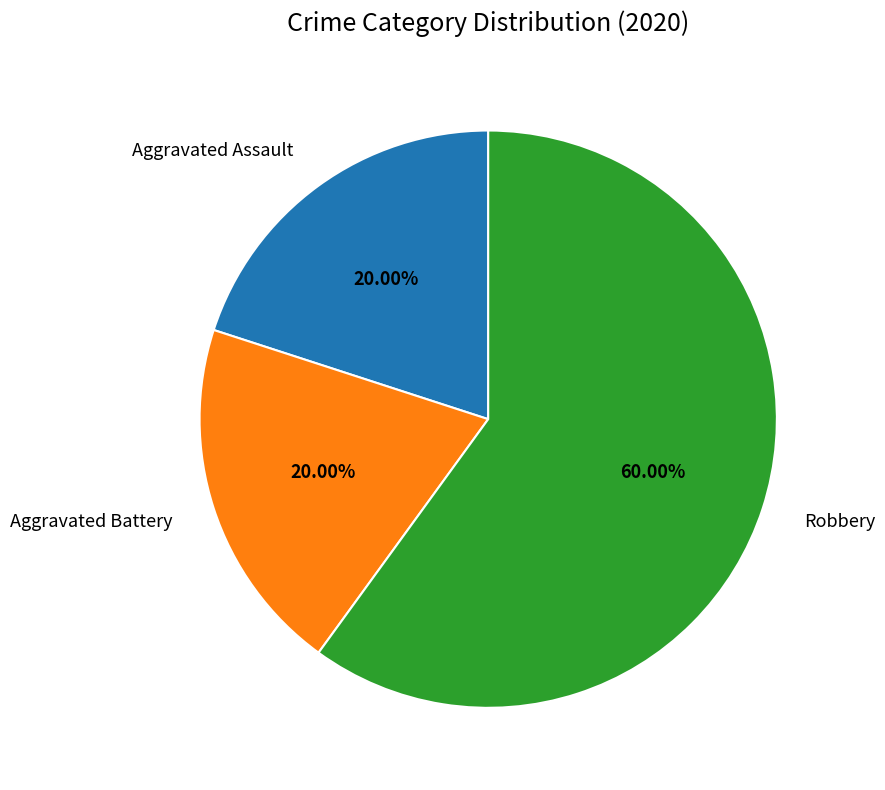

Which slice is the largest?

Robbery